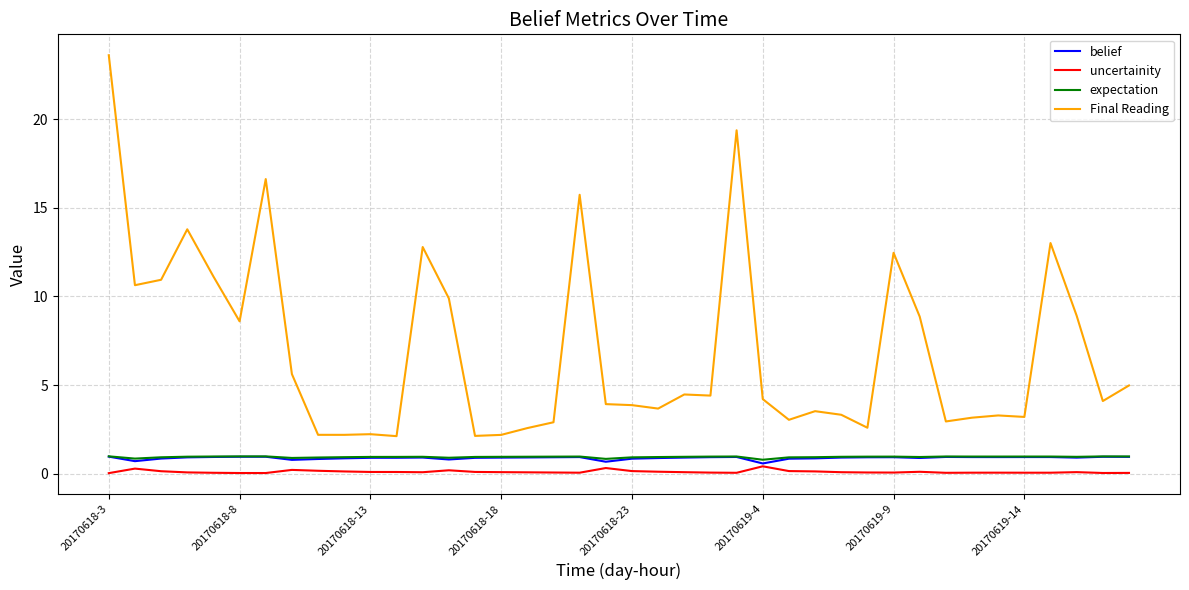

Which series has the widest spread of values?

Final Reading